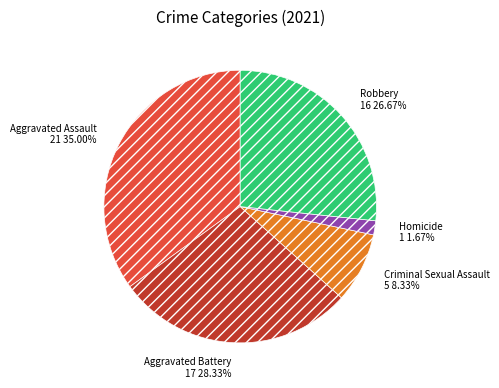

Rank the categories by value from highest to lowest.

Aggravated Assault, Aggravated Battery, Robbery, Criminal Sexual Assault, Homicide